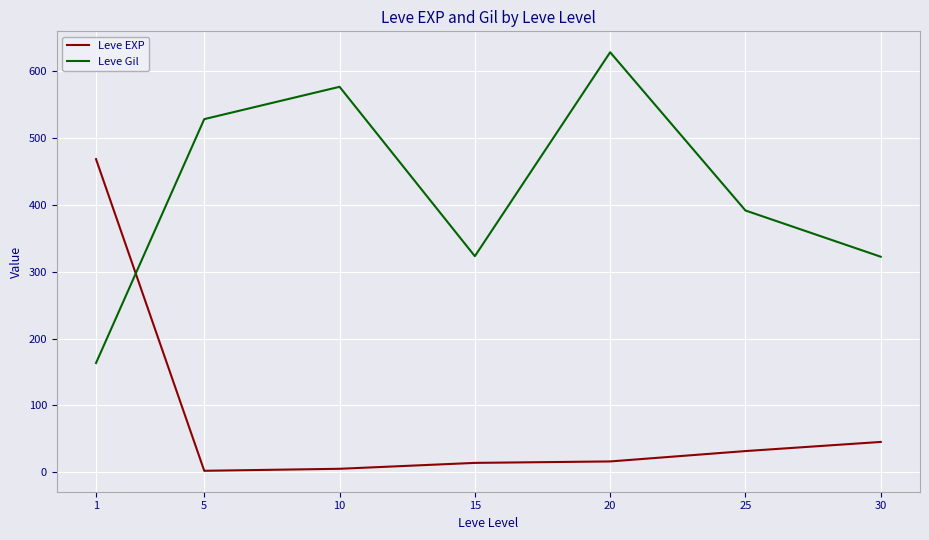

What are all the series names shown in the legend?

Leve EXP, Leve Gil